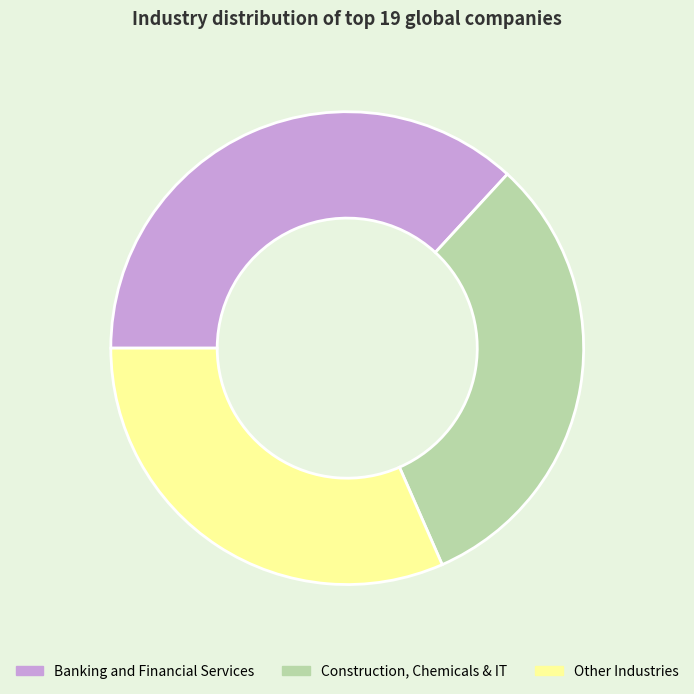

Count the number of slices in the pie.

3